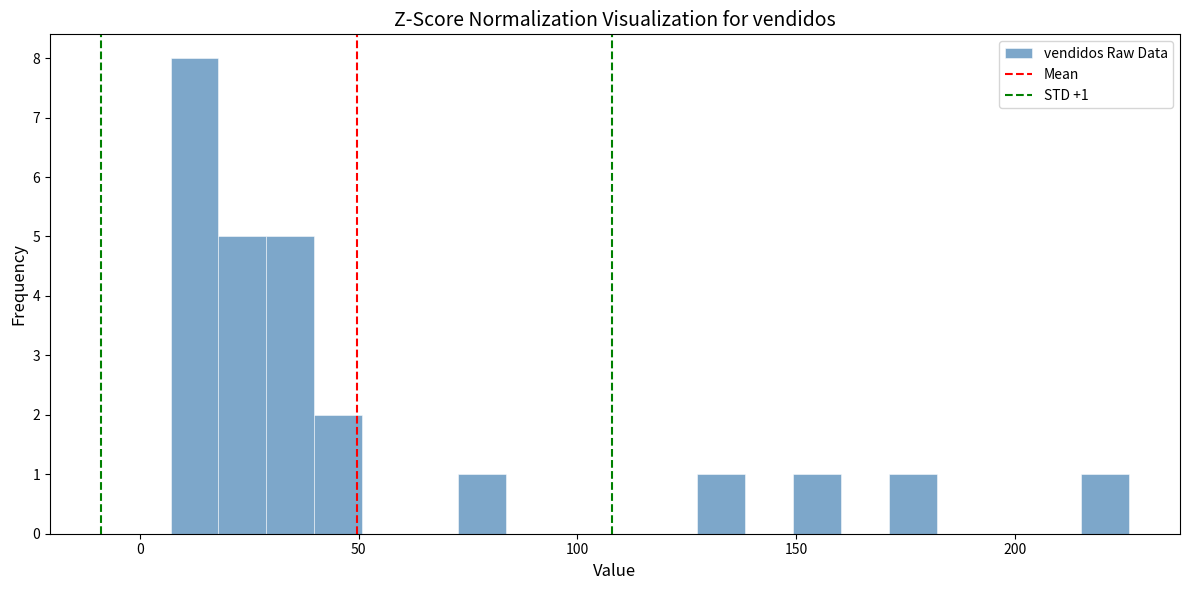

Around what value on the x-axis is the tallest bar? Give the approximate position of its centre, as read against the axis.

10